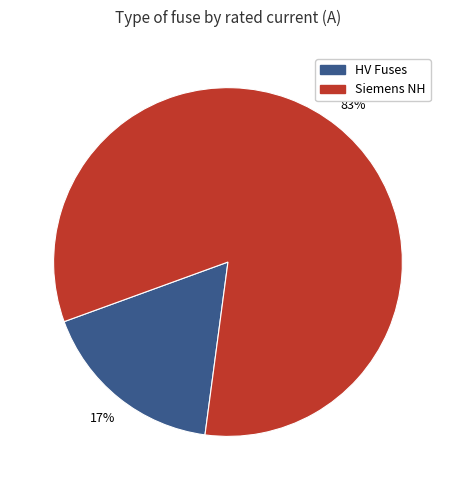

What is the largest slice in the pie chart?

Siemens NH